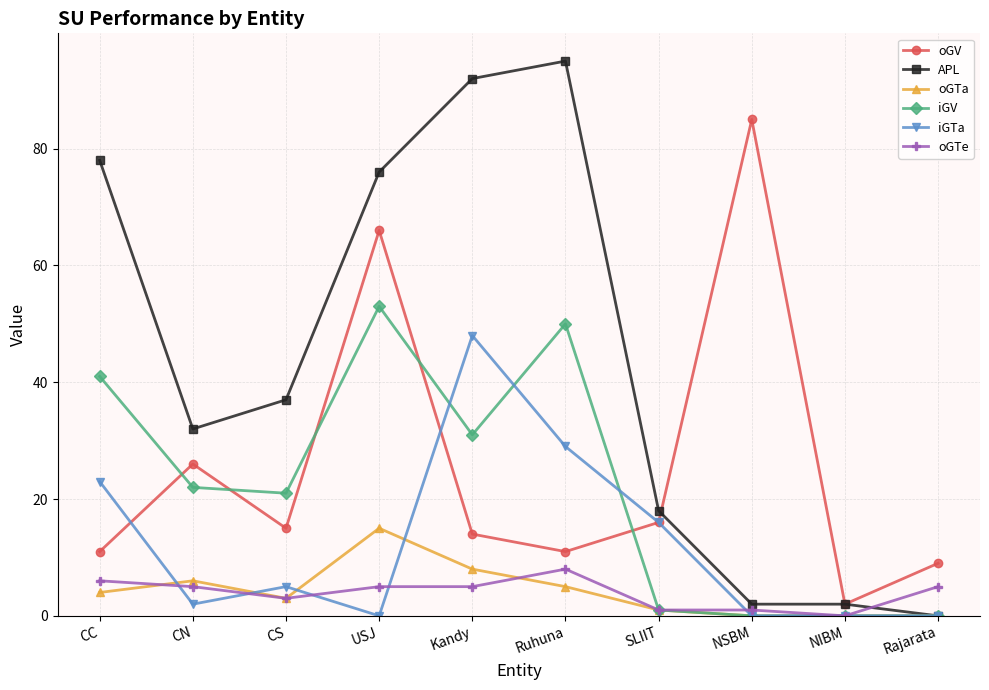

Which series changed the most between CS and SLIIT?

iGV